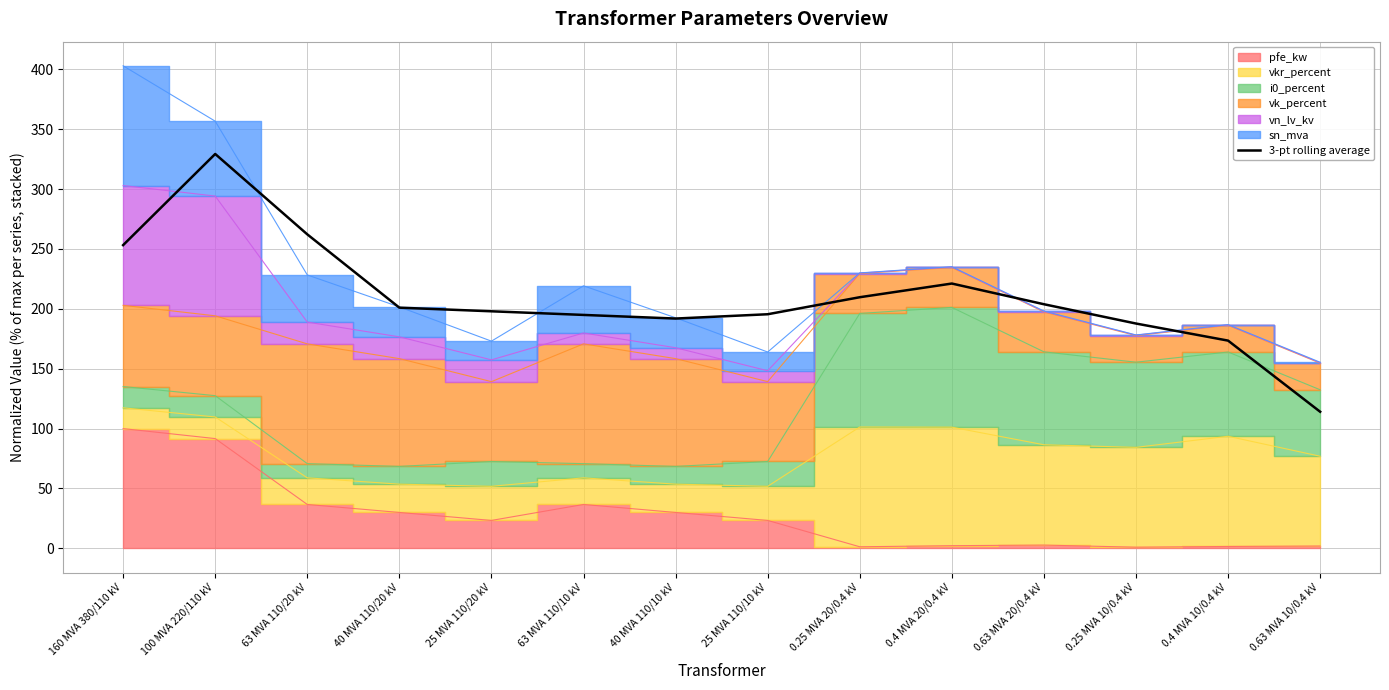

What is the change in value from 0.4 MVA 10/0.4 kV to 0.63 MVA 10/0.4 kV?

-59.4